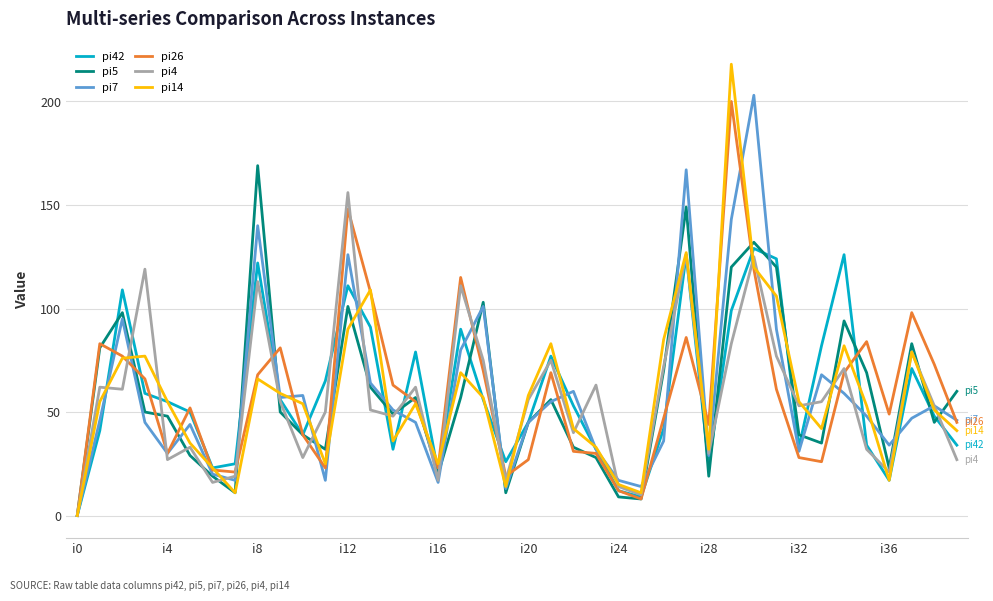

Which series has the widest spread of values?

pi14